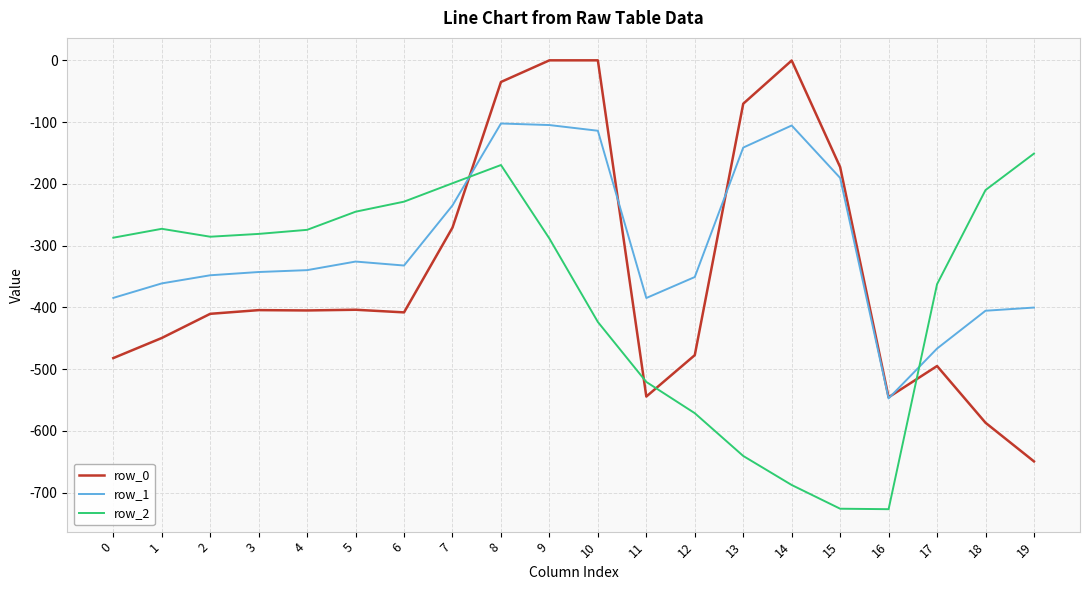

Between 12 and 15, which series saw the biggest shift?

row_0